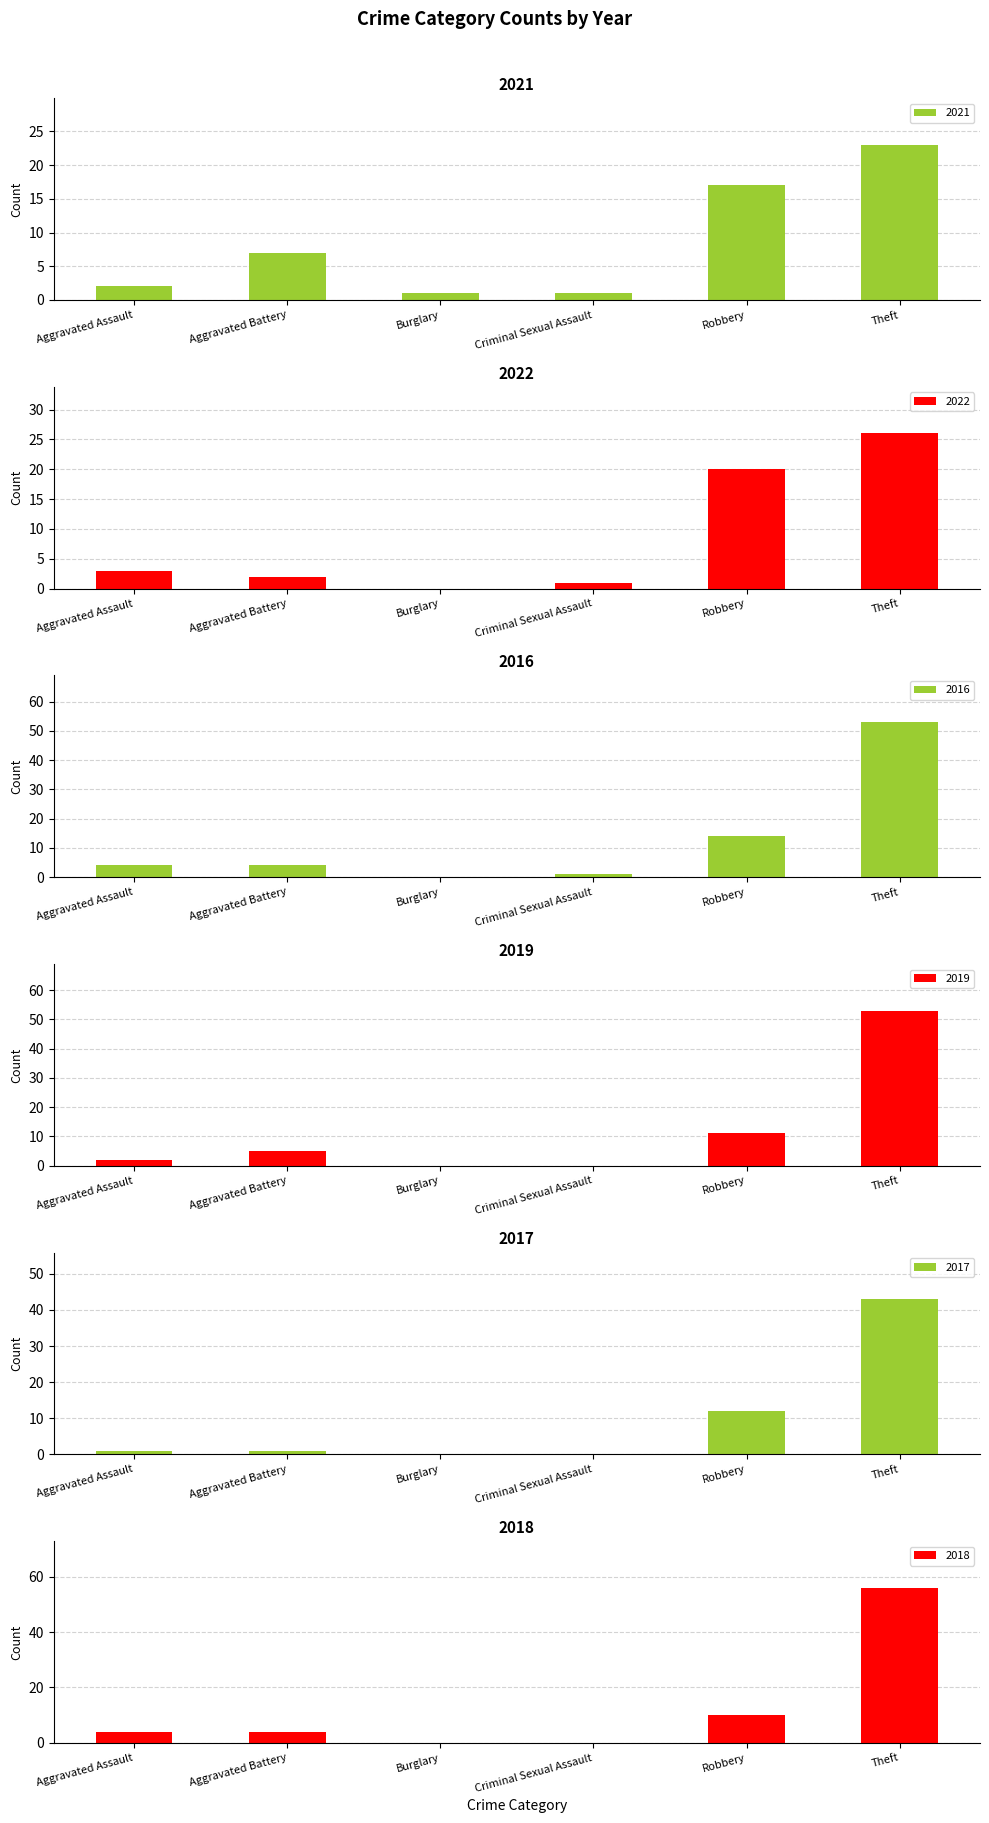

Reading right to left, what are all the values shown in this chart?

2021: Theft=23	Robbery=17	Criminal Sexual Assault=1	Burglary=1	Aggravated Battery=7	Aggravated Assault=2
2022: Theft=26	Robbery=20	Criminal Sexual Assault=1	Burglary=0	Aggravated Battery=2	Aggravated Assault=3
2016: Theft=53	Robbery=14	Criminal Sexual Assault=1	Burglary=0	Aggravated Battery=4	Aggravated Assault=4
2019: Theft=53	Robbery=11	Criminal Sexual Assault=0	Burglary=0	Aggravated Battery=5	Aggravated Assault=2
2017: Theft=43	Robbery=12	Criminal Sexual Assault=0	Burglary=0	Aggravated Battery=1	Aggravated Assault=1
2018: Theft=56	Robbery=10	Criminal Sexual Assault=0	Burglary=0	Aggravated Battery=4	Aggravated Assault=4